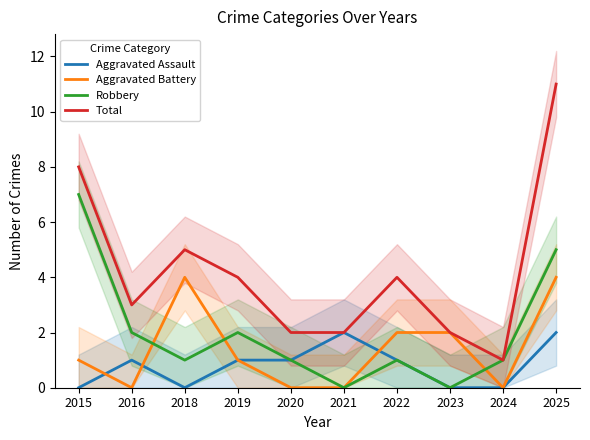

Is this an area chart (filled region under the line)?

No